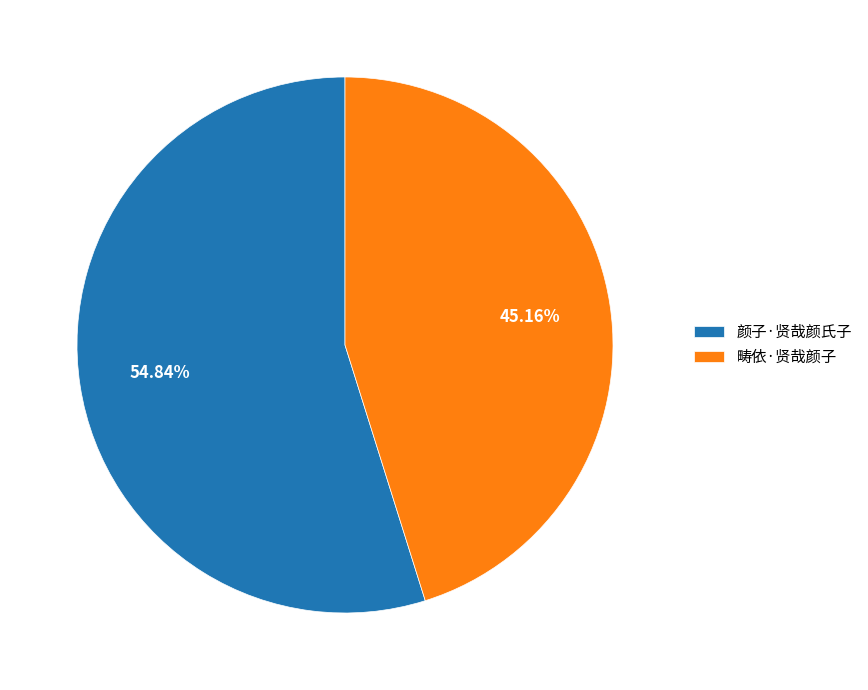

The 颜子·贤哉颜氏子 slice represents 42% of the pie. True or false?

False